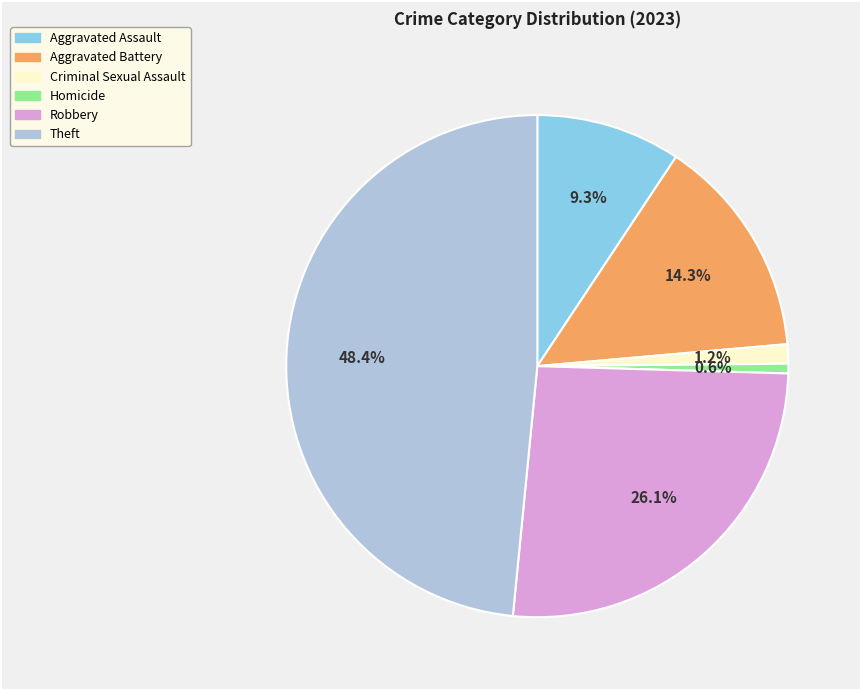

Approximately how many times larger is the value at Aggravated Assault compared to Homicide?

15.0